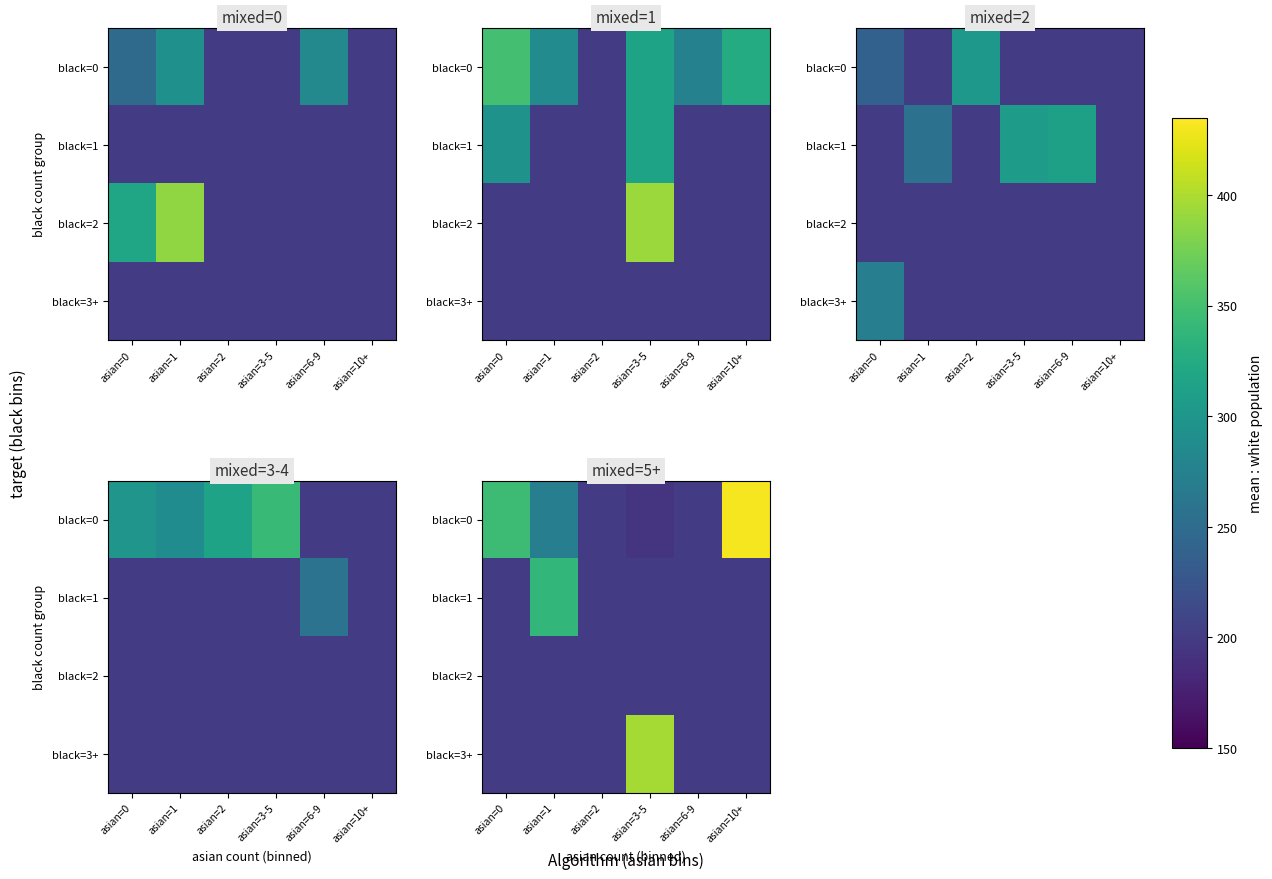

Count the number of categories in the chart.

6